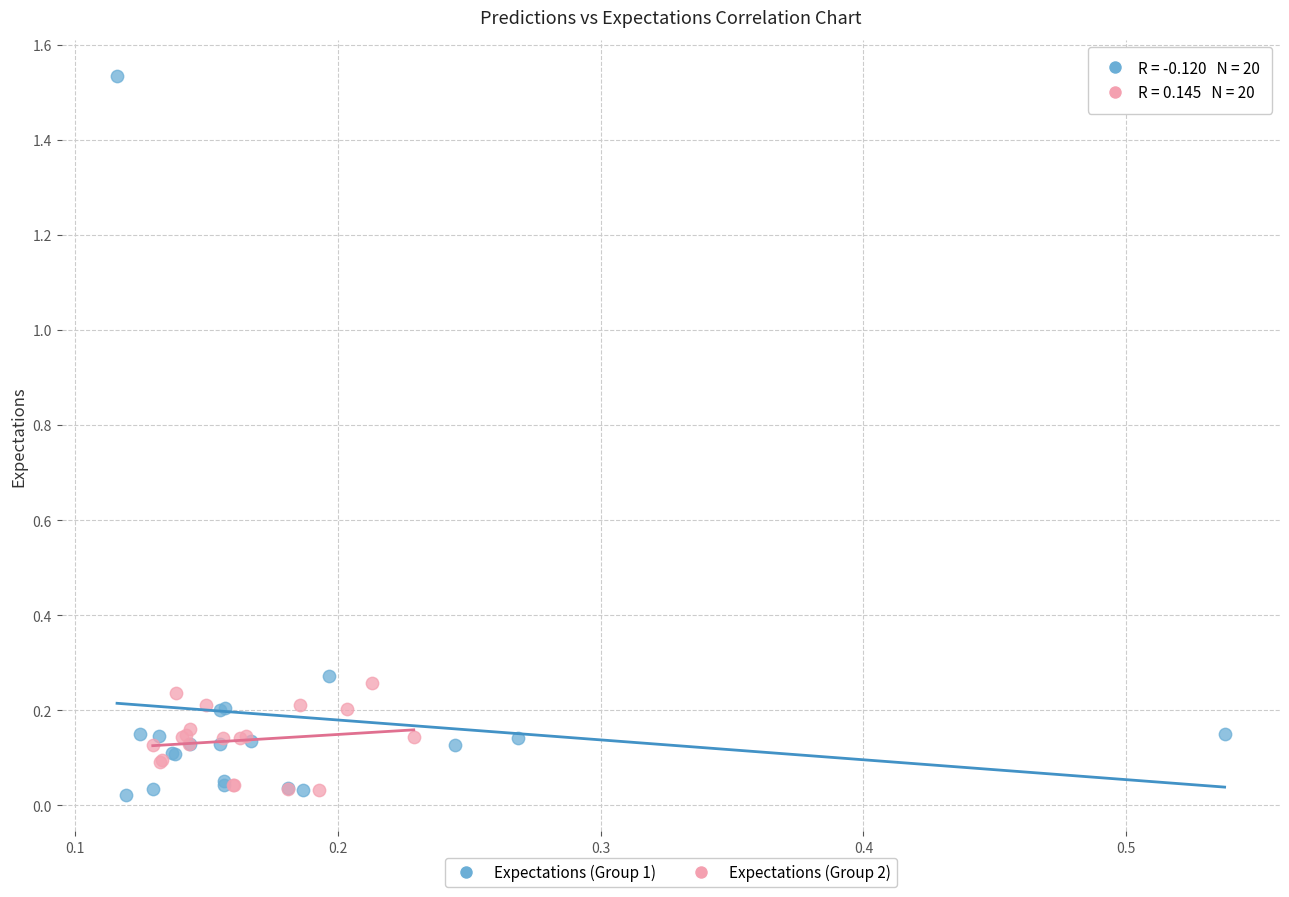

Which series has the widest spread of Y values?

Expectations (Group 1)